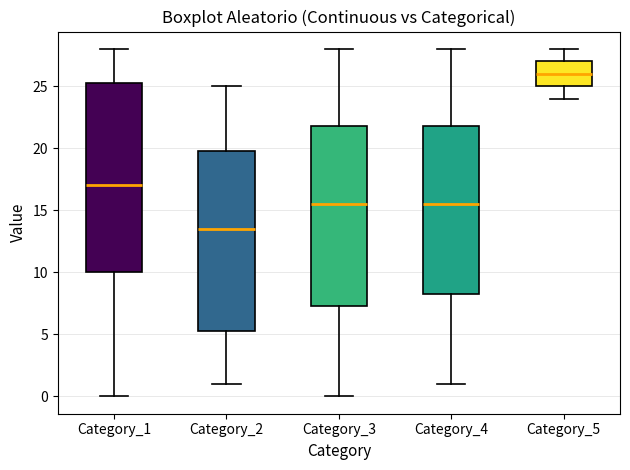

Where is the upper edge of the box for Category_2 on the y-axis? The values are not printed on the chart, so give them approximately, as read against the axis.

20.0